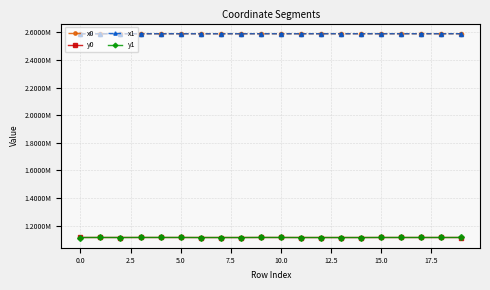

Which series ends up on top after the final intersection of x0 and x1?

x1